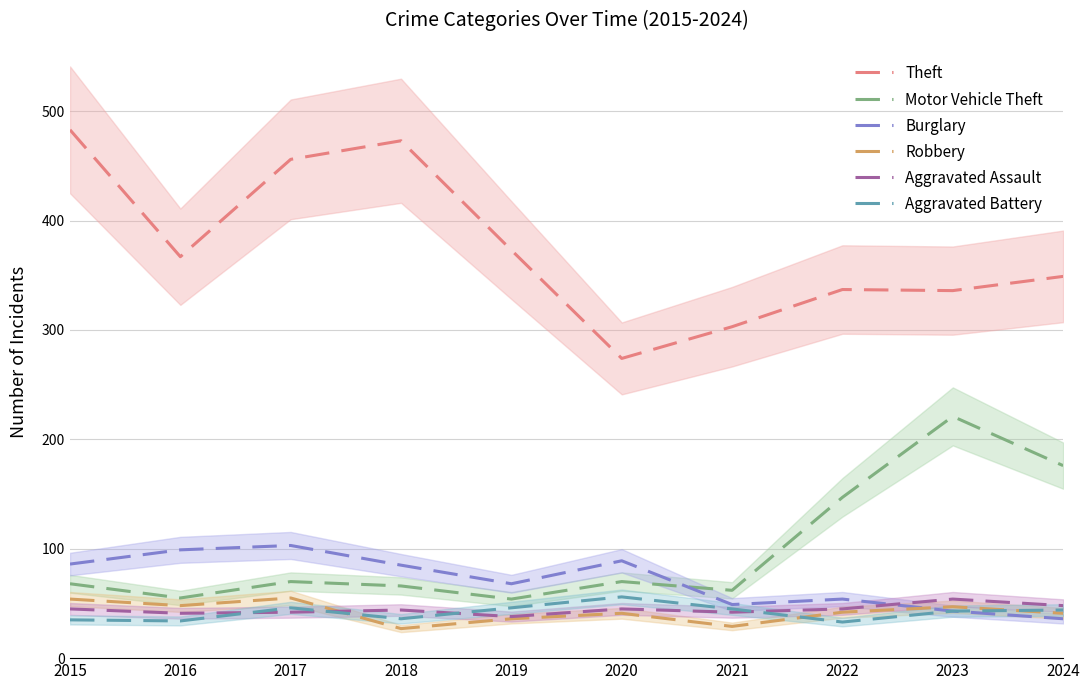

Reading left to right, transcribe all the data shown in this chart.

Theft: 483	367	456	473	373	274	303	337	336	349
Motor Vehicle Theft: 68	55	70	66	54	70	62	147	221	176
Burglary: 86	99	103	85	68	89	49	54	43	36
Robbery: 54	48	55	27	36	41	29	42	47	41
Aggravated Assault: 45	41	42	44	38	45	42	45	54	48
Aggravated Battery: 35	34	46	36	46	56	45	33	43	44